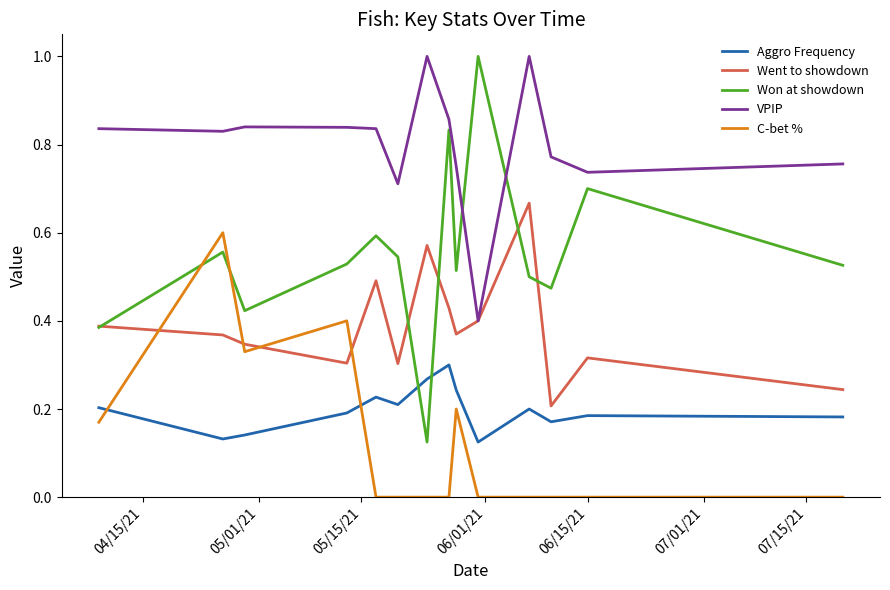

True or false: C-bet % has more than 0 interior local peaks.

True